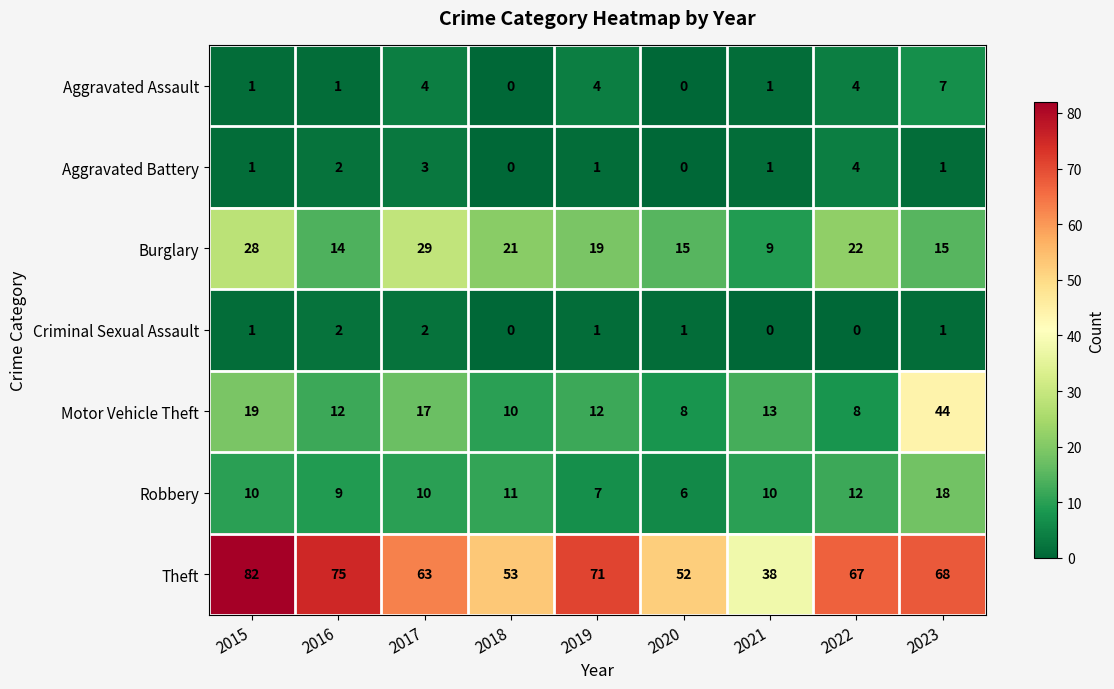

What is the maximum value shown in the chart?

82